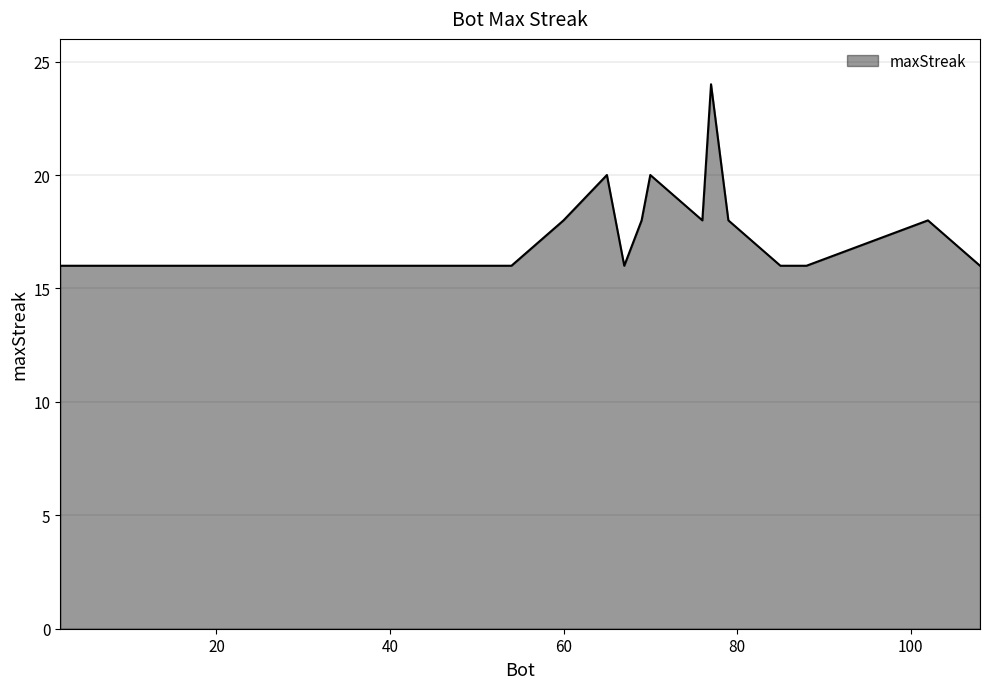

What is the difference between the maximum and minimum values?

8